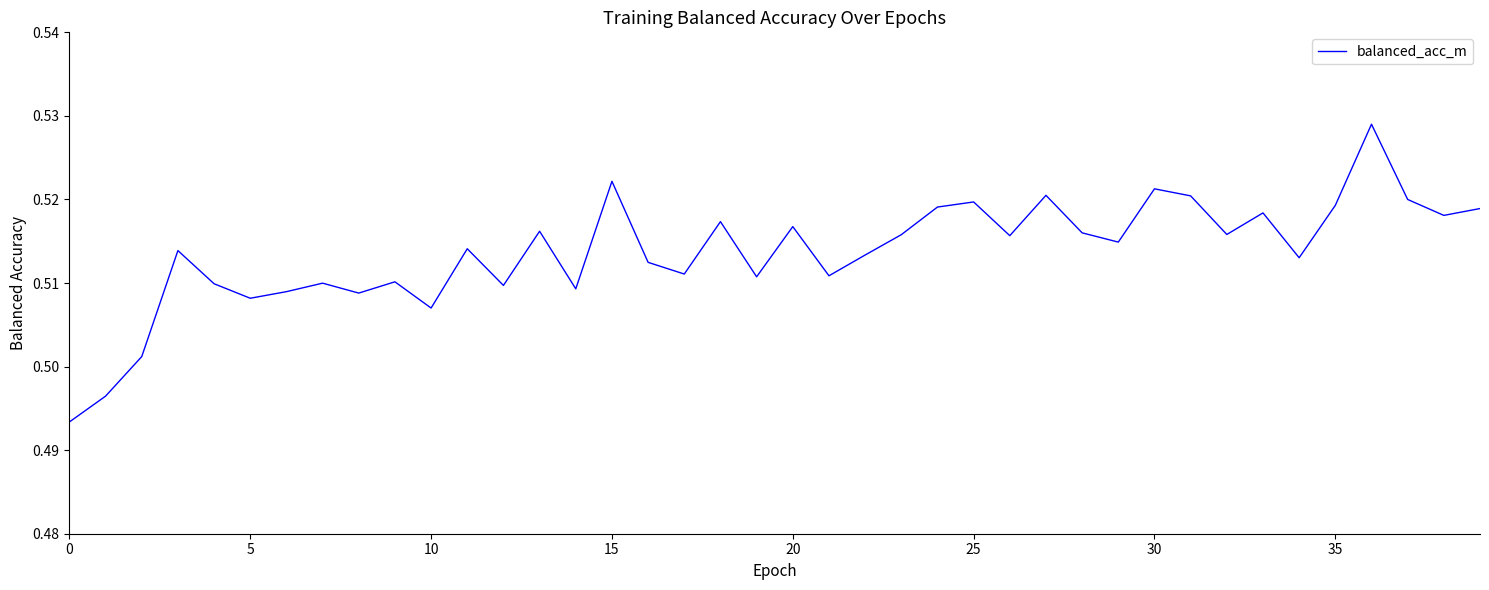

The chart shows a value of 0.3 at 25. True or false?

False